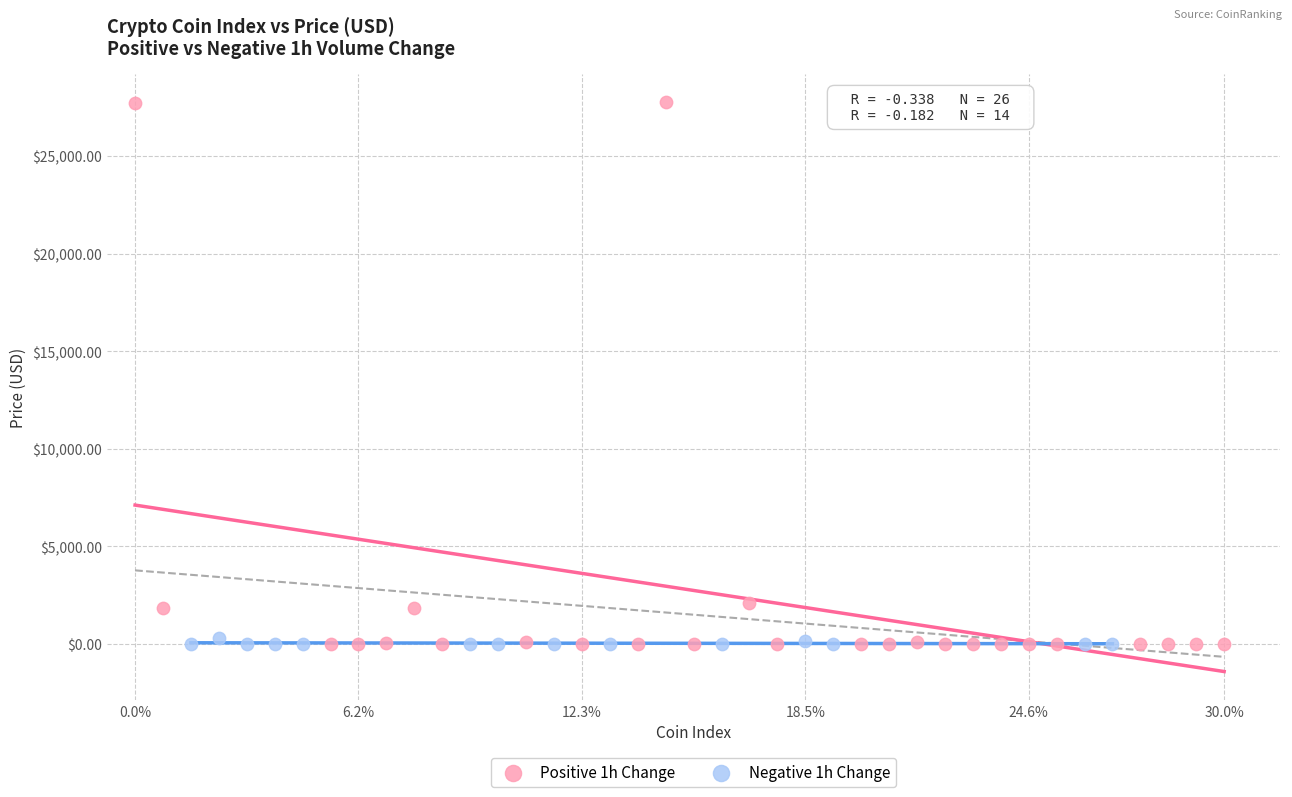

Which series contains the highest Y value?

Positive 1h Change